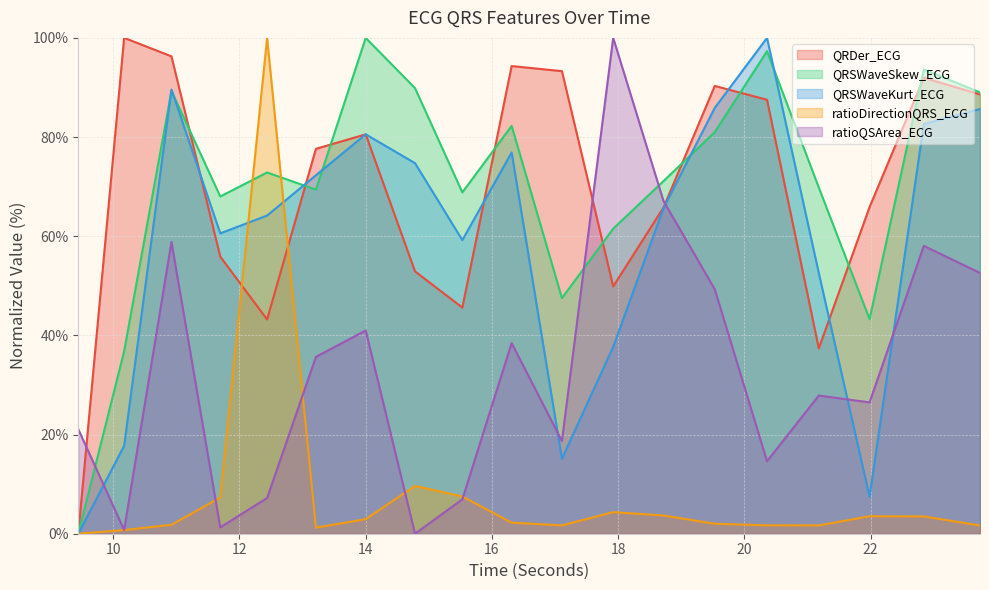

At how many categories does at least one series exceed 68?

17